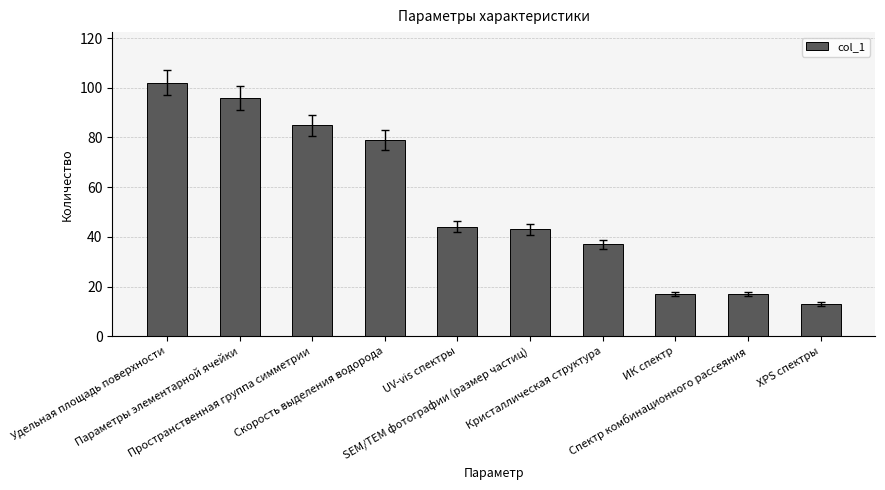

Are the bars horizontal?

No